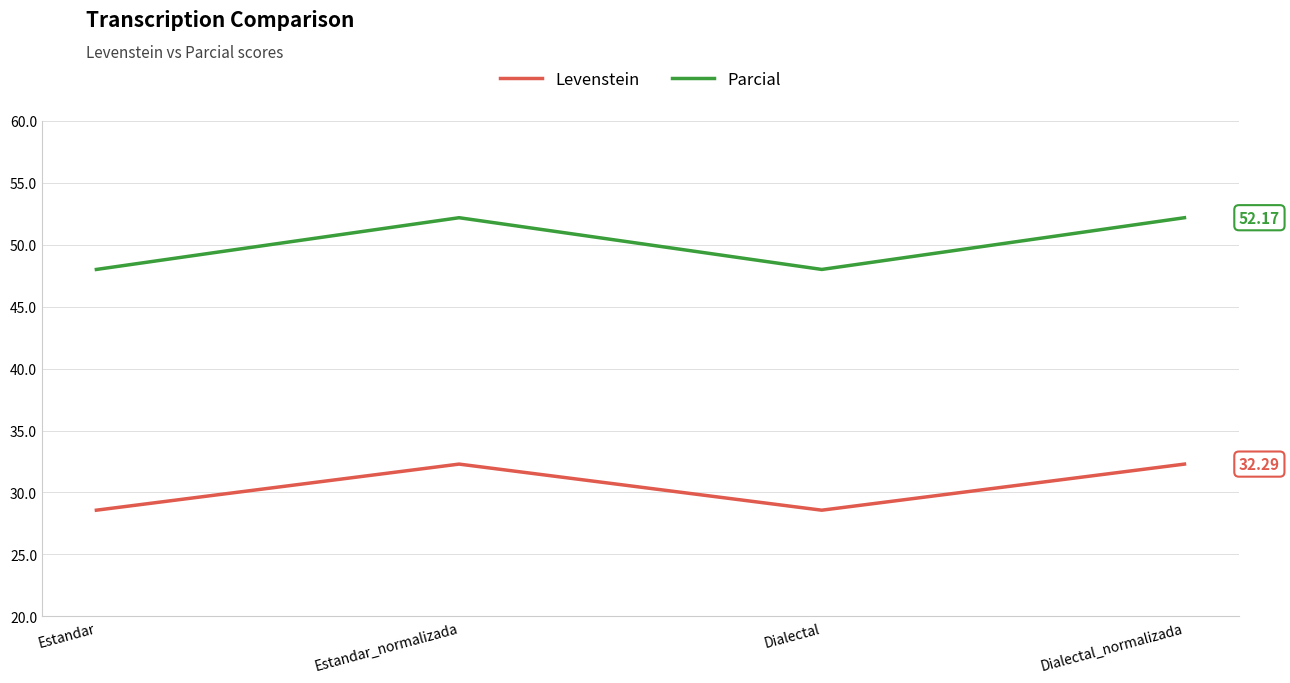

How many interior local peaks does the Levenstein series have?

1